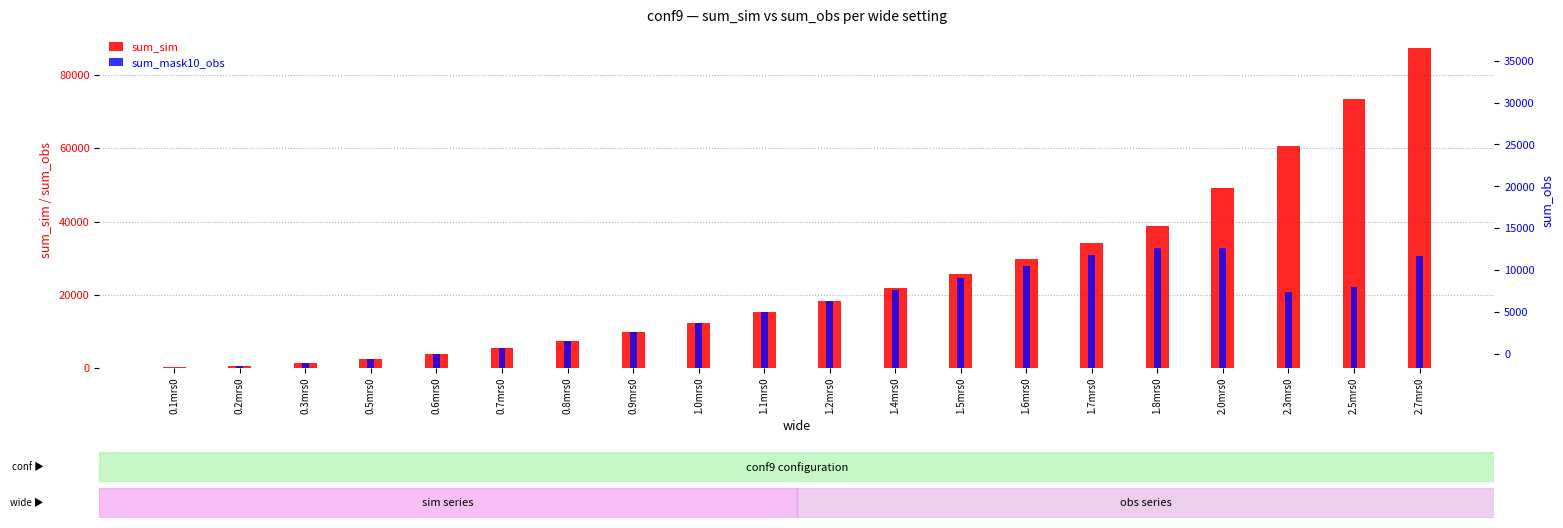

What is the total value across all series at 1.6mrs0?

57666.4